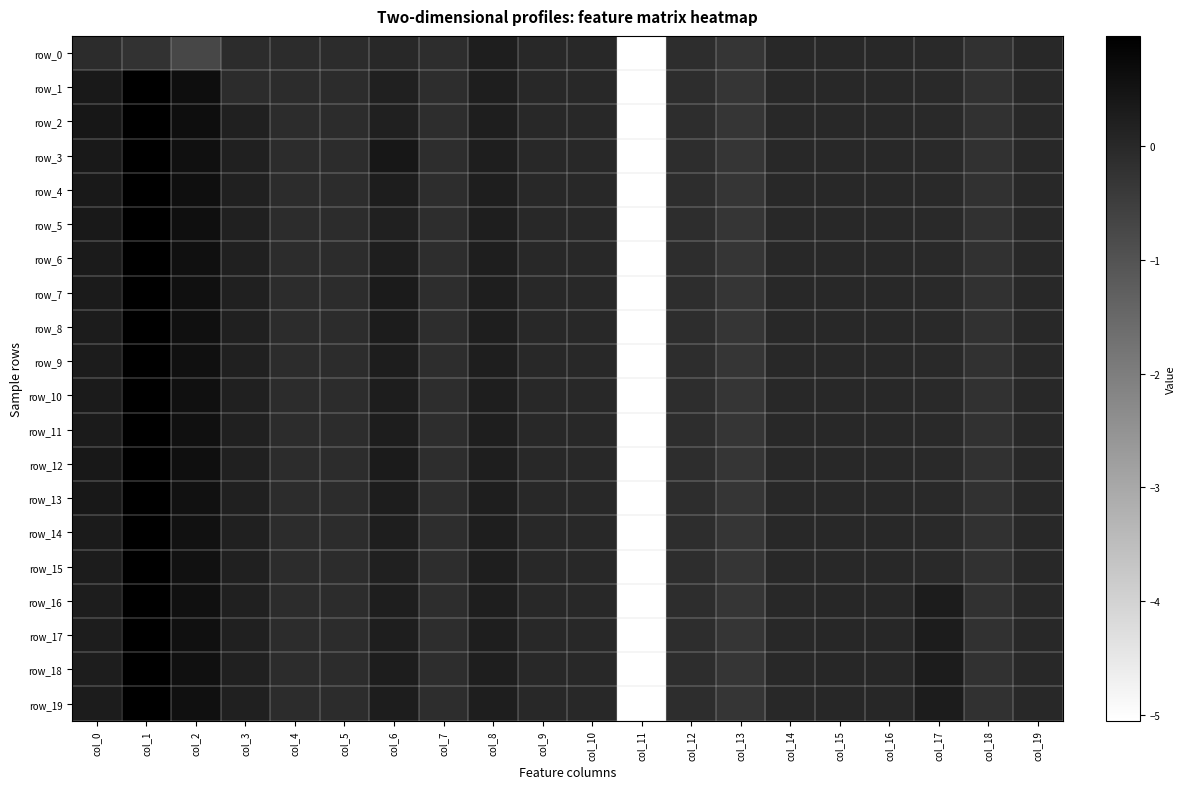

Rank the series at col_15 from highest to lowest value.

row_19, row_18, row_17, row_16, row_0, row_1, row_2, row_3, row_4, row_5, row_6, row_7, row_8, row_9, row_10, row_11, row_12, row_13, row_14, row_15